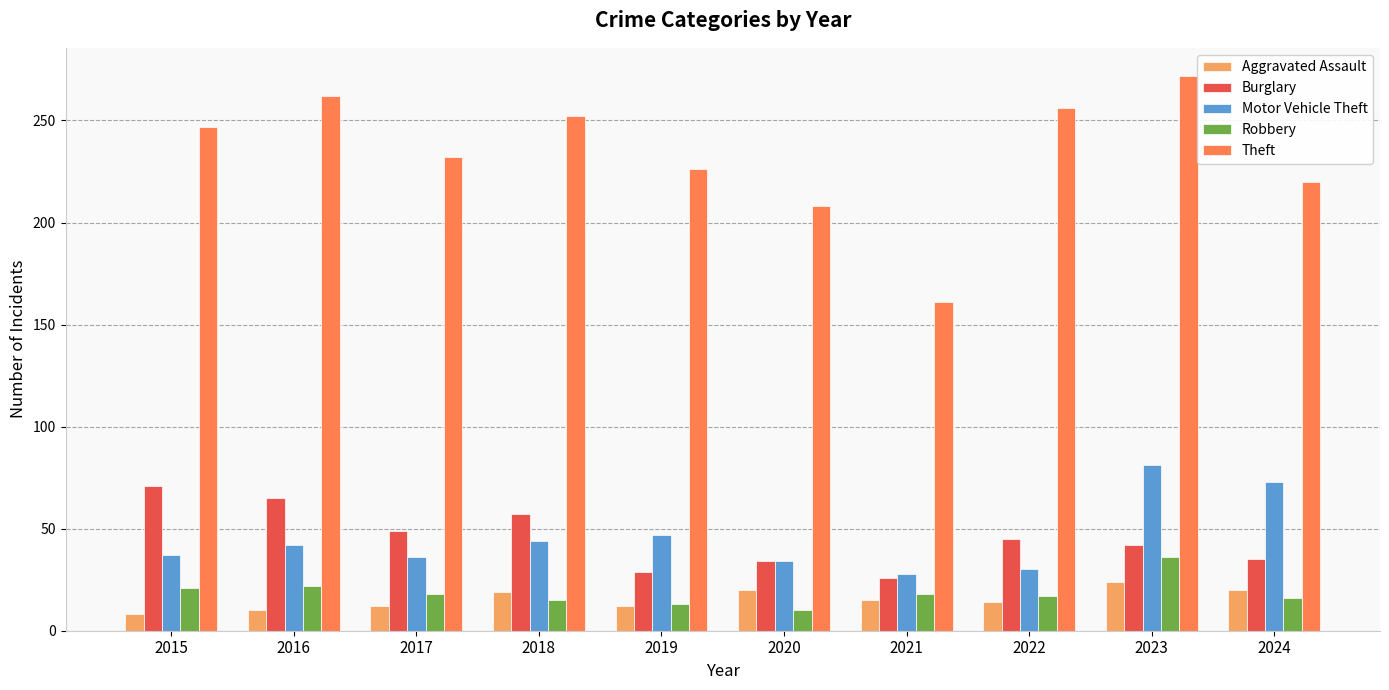

At which category is the sum across all series the highest?

2023